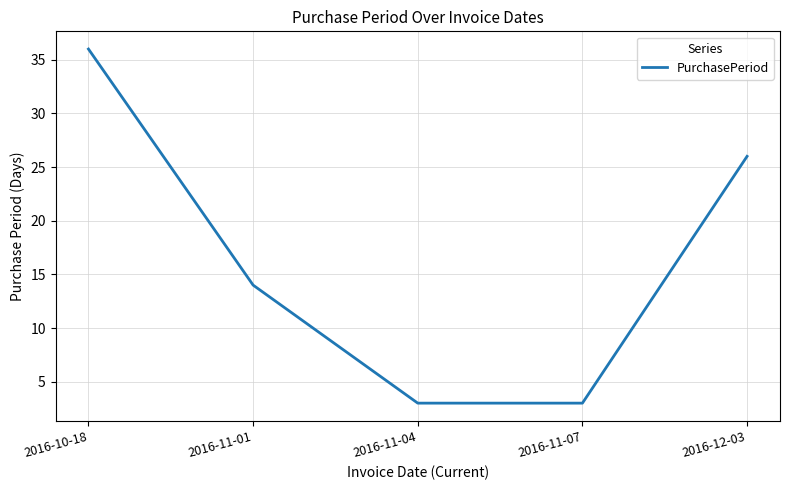

What is the average value?

16